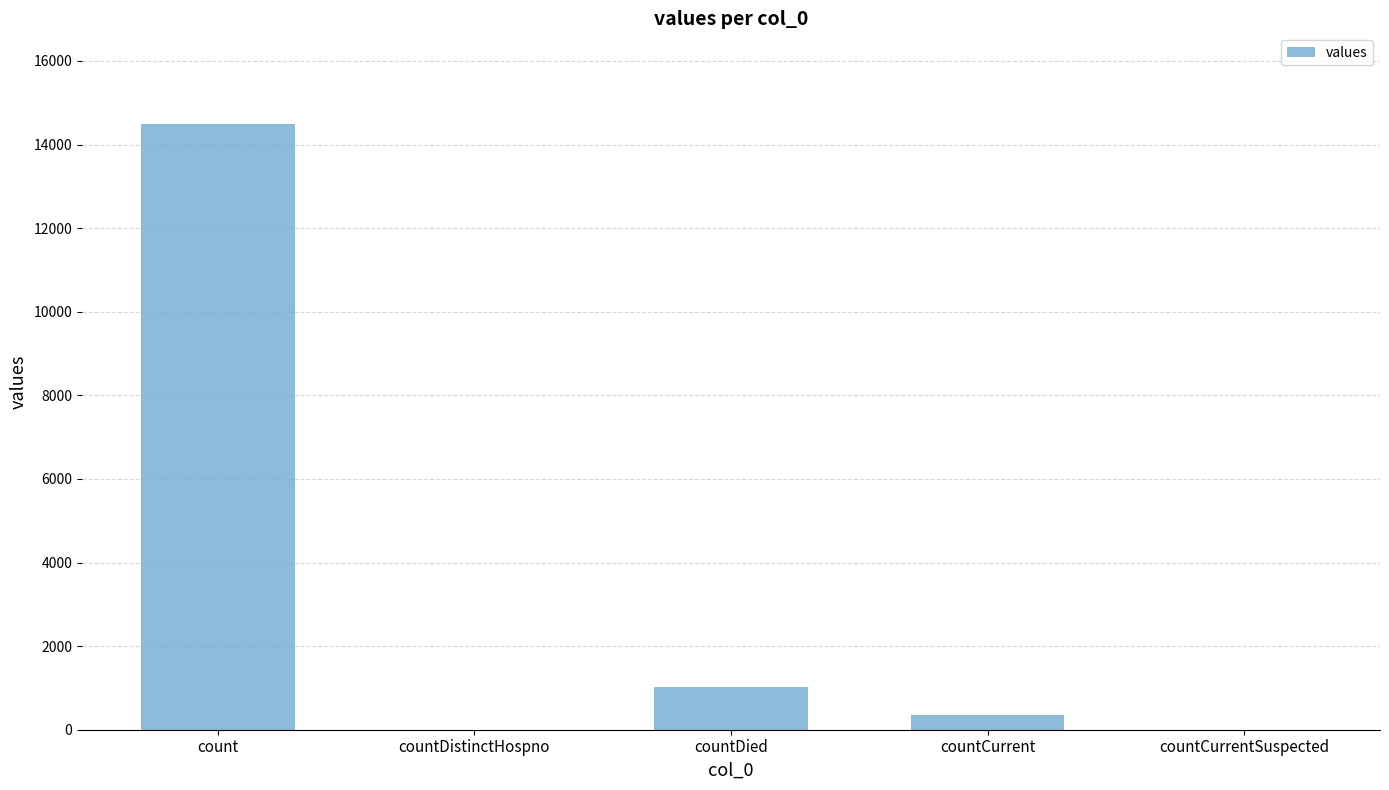

What is the change in value from count to countDistinctHospno?

-14488